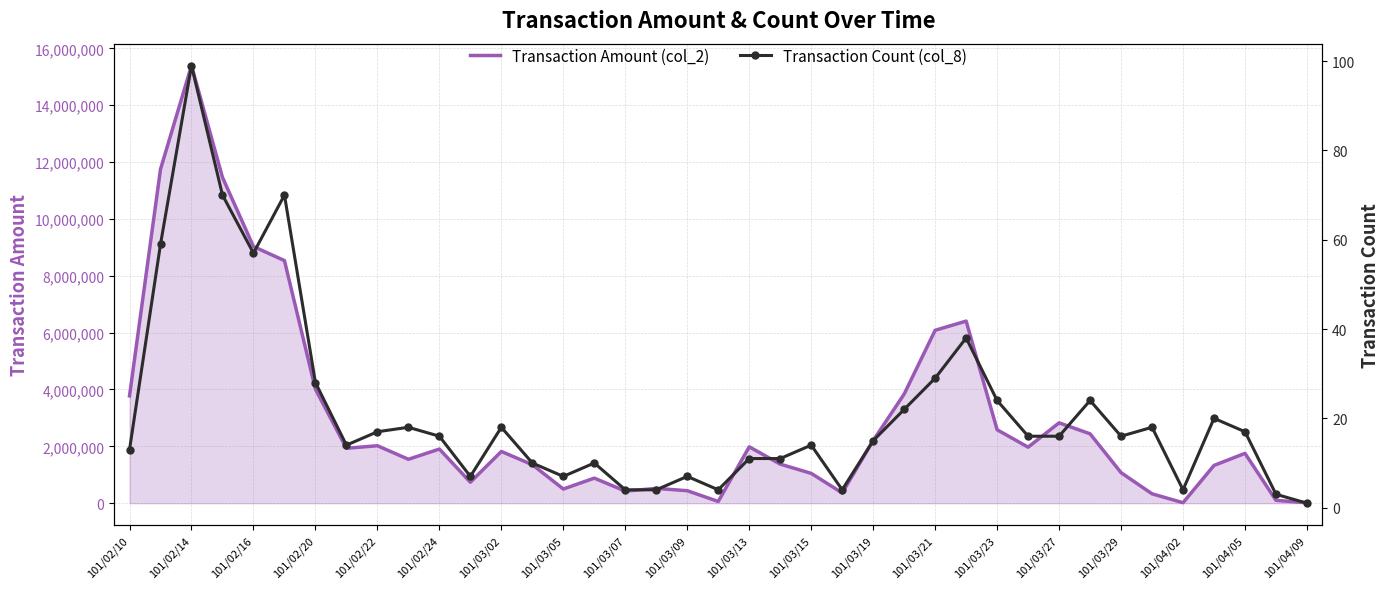

What is the minimum value for Transaction Amount (col_2)?

16750